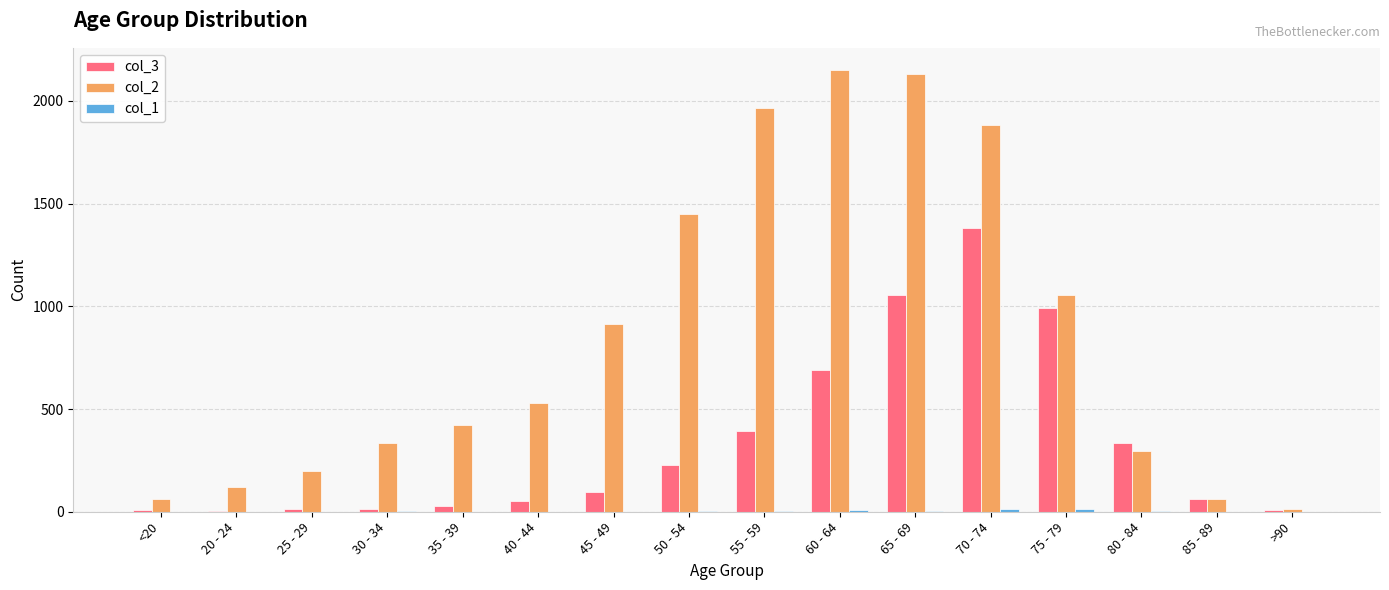

What is the maximum value shown in the chart?

2151